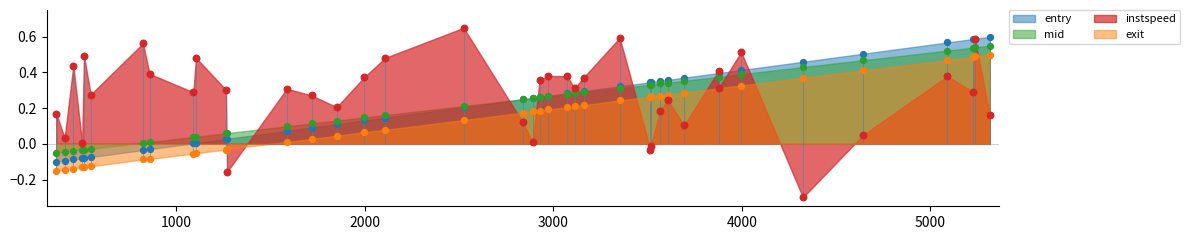

Which series has the largest total across all categories?

instspeed